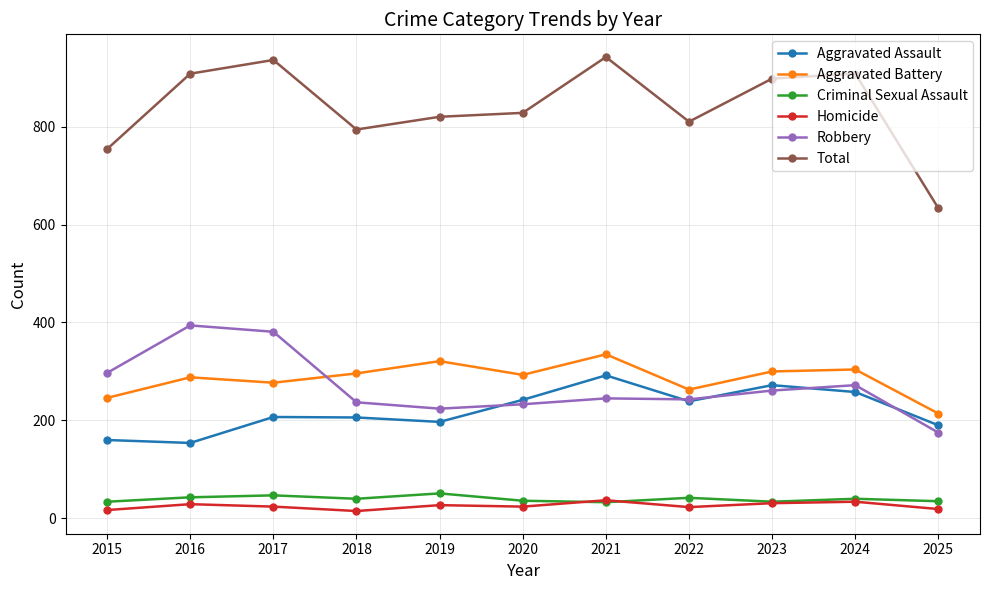

What is the sum of the Homicide values at 2016 and 2020?

53